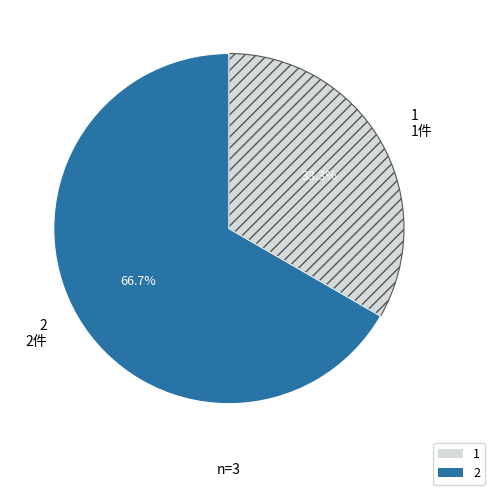

To the nearest percent, what portion does 2 represent?

67%